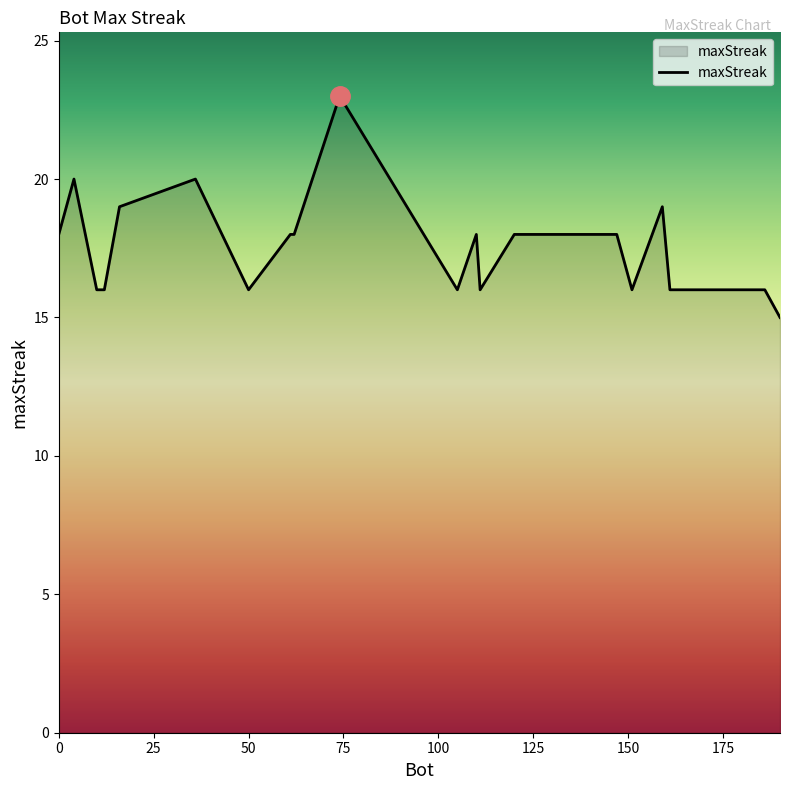

What is the greatest value displayed?

23